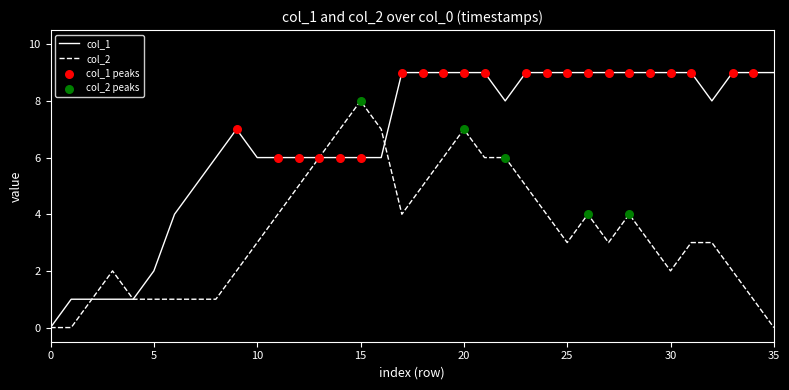

Which series has the largest total across all categories?

col_1